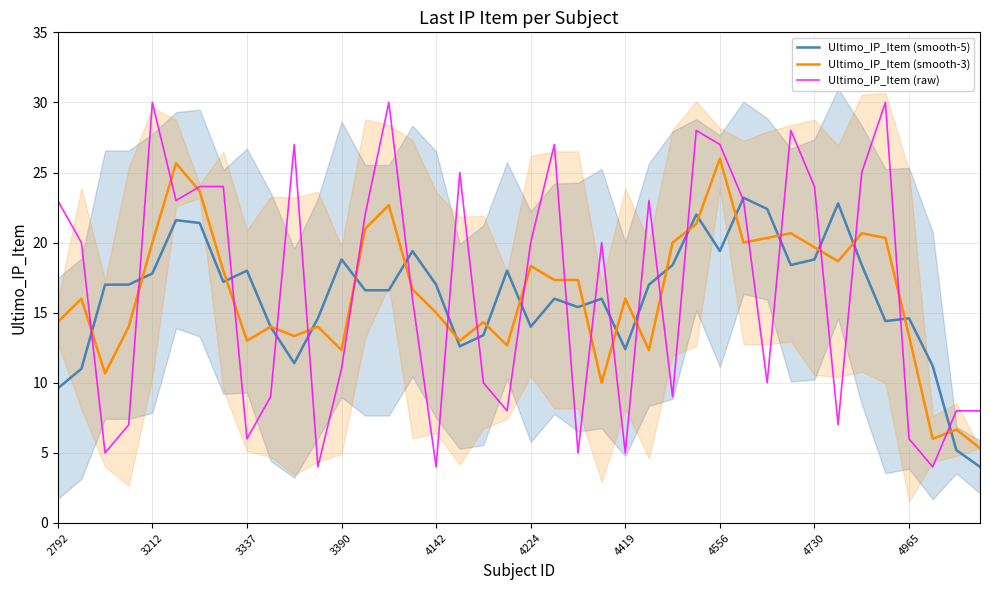

Is the value of Ultimo_IP_Item (smooth-5) at 4142 greater than the value of Ultimo_IP_Item (smooth-3) at 4419?

Yes